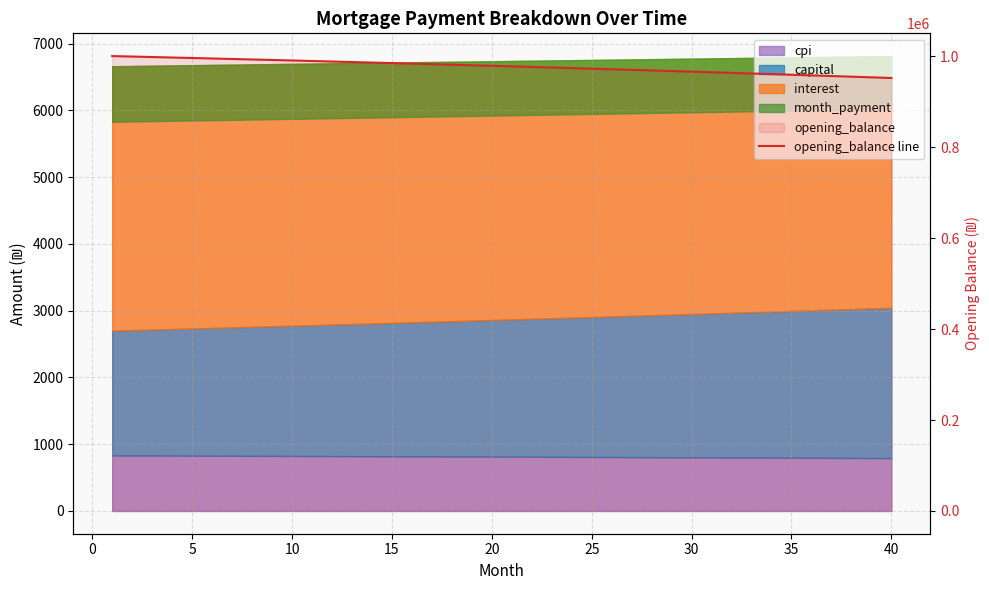

Reading left to right, list all the values displayed in this chart.

1000833.3	999796.9	998750.6	997694.4	996628.3	995552.2	994466.1	993369.9	992263.5	991146.9	990020.1	988883.0	987735.6	986577.7	985409.3	984230.5	983041.0	981841.0	980630.2	979408.8	978176.5	976933.4	975679.3	974414.3	973138.3	971851.2	970553.0	969243.6	967923.0	966591.0	965247.7	963892.9	962526.7	961148.9	959759.6	958358.6	956945.8	955521.3	954084.9	952636.6